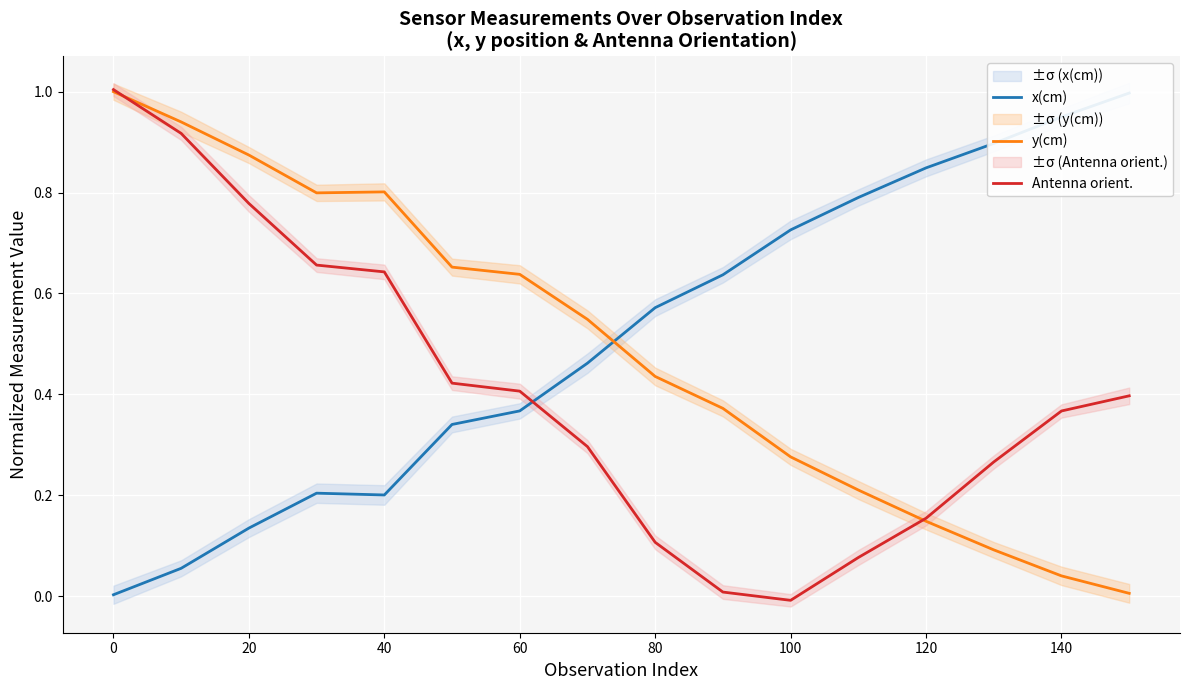

Which series has the largest total across all categories?

x(cm)